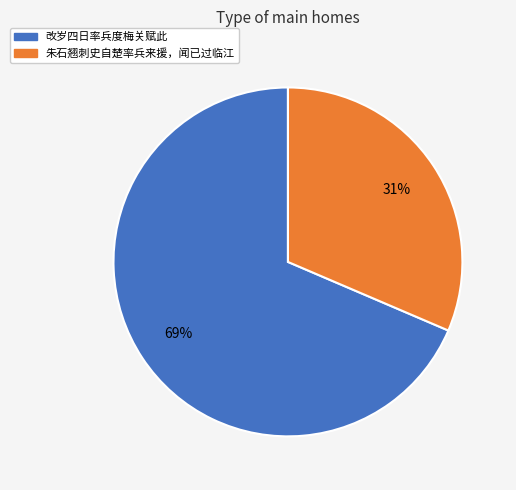

To the nearest percent, what is the average slice percentage?

50%